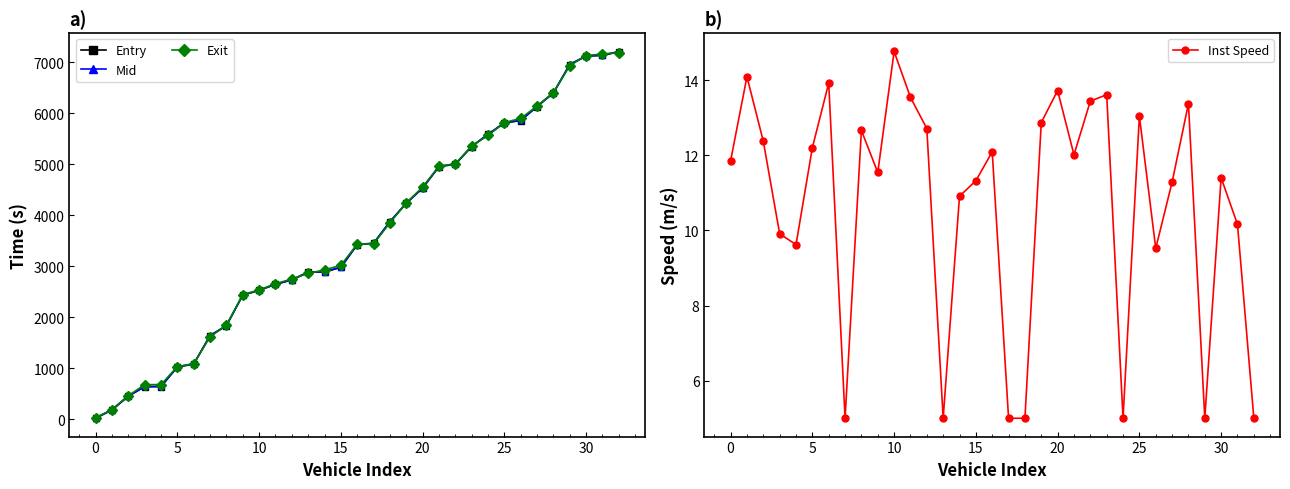

How many interior local peaks does the Inst Speed series have?

10